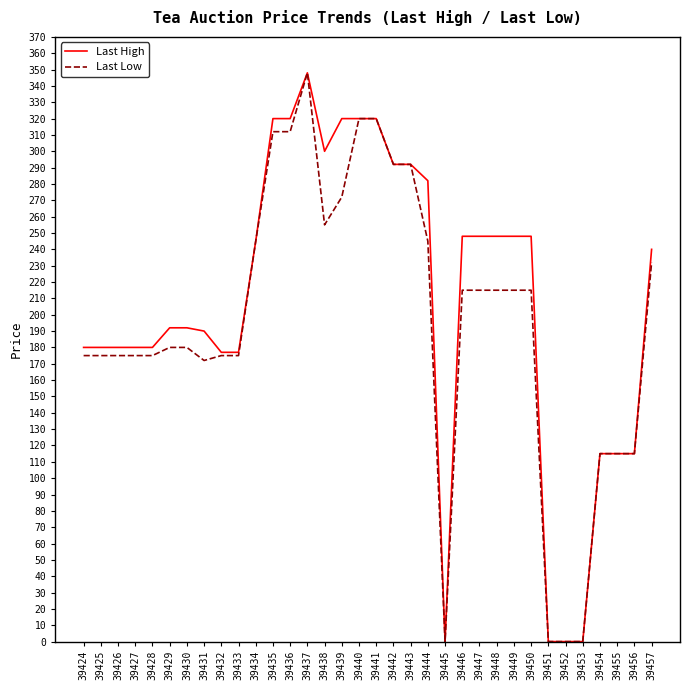

Which series changed the most between 39433 and 39434?

Last Low